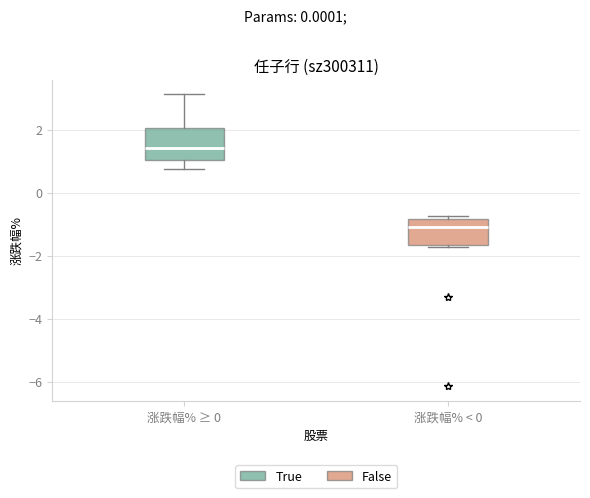

Reading left to right, transcribe this box plot: for each box, give where its median line is, the range the box spans, and where its two whiskers end, as read against the y-axis. The values are not printed on the chart, so give them approximately, as read against the axis.

涨跌幅% ≥ 0: median 1.4, box 1.0 to 2.0, whiskers 0.8 to 3.2
涨跌幅% < 0: median -1.0, box -1.6 to -0.8, whiskers -1.8 to -0.8 (just above the box's upper edge)